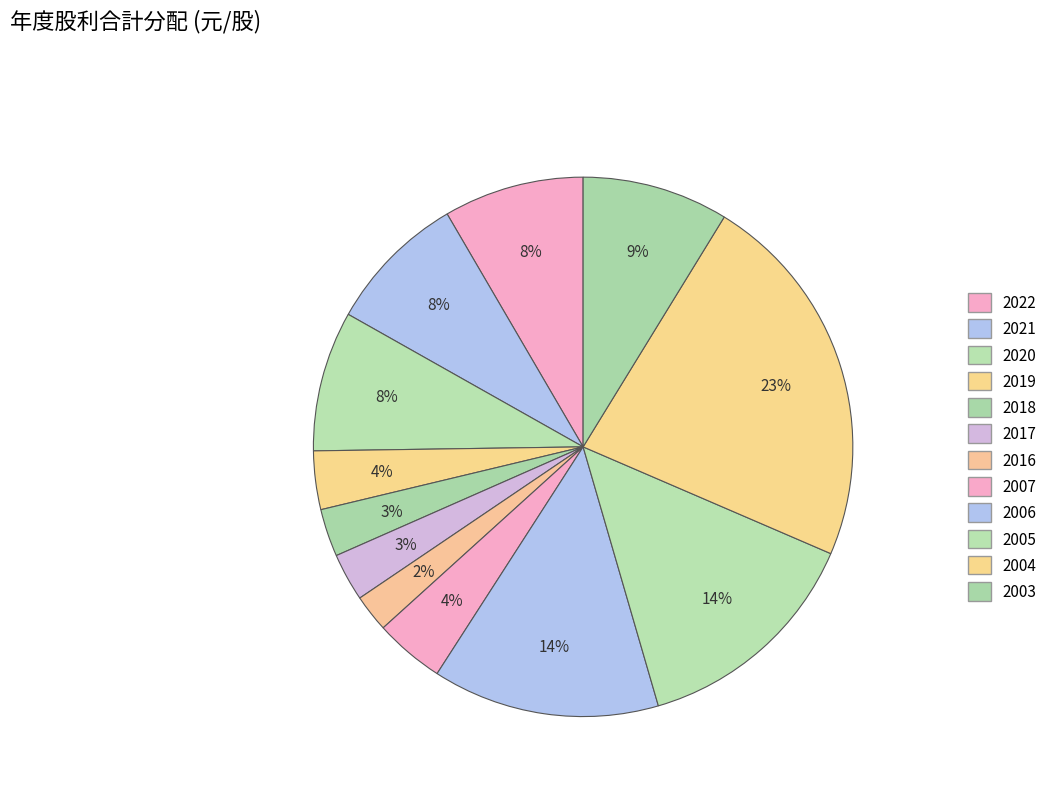

To the nearest percent, what is the difference between the 2006 and 2020 slice percentages?

5%